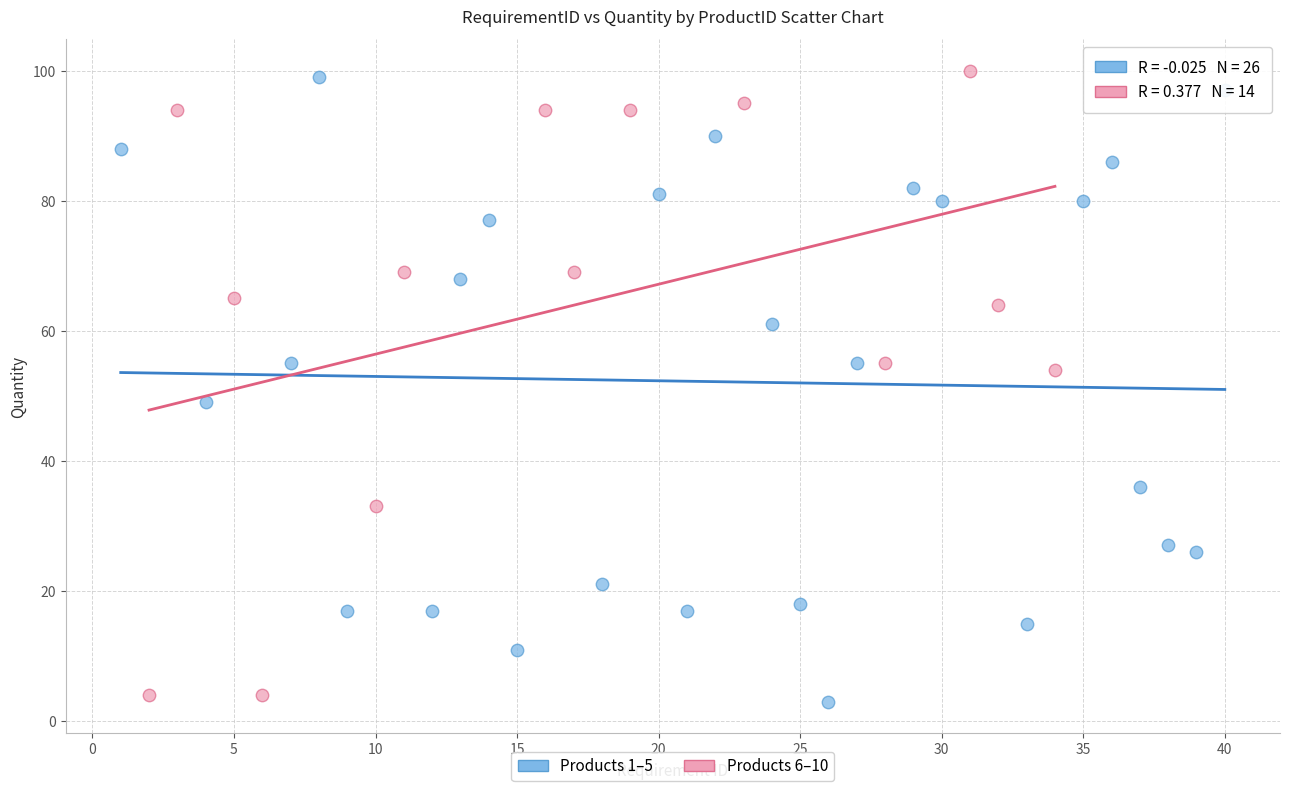

What are all the series names shown in the legend?

Products 1–5, Products 6–10